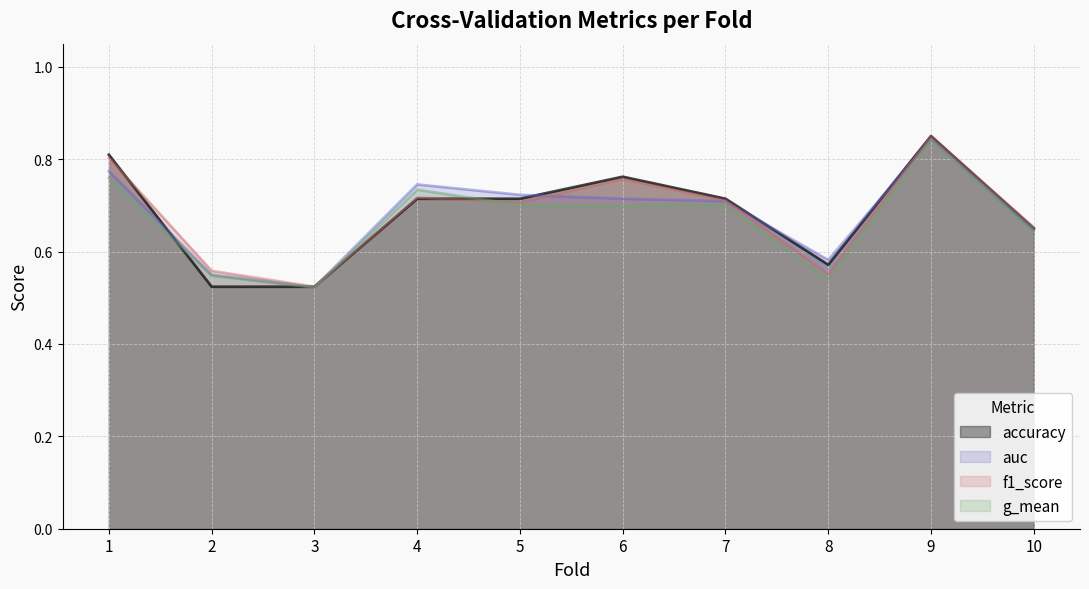

Where is the first local minimum for g_mean?

3